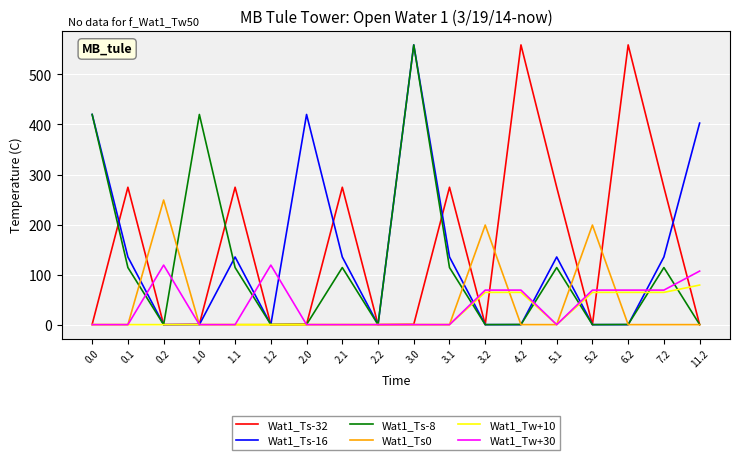

Is the value of Wat1_Ts-8 at 7.2 greater than the value of Wat1_Ts0 at 5.2?

No